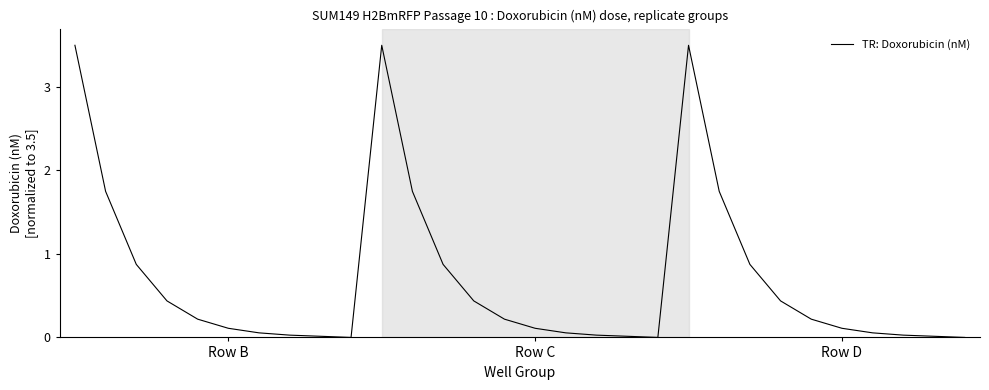

What is the difference between the maximum and minimum values?

3.5